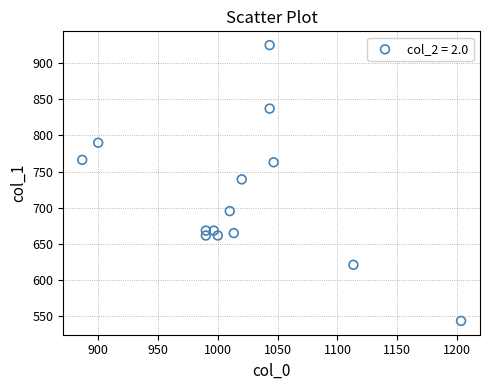

What Y value in the scatter plot is closest to 734?

739.1